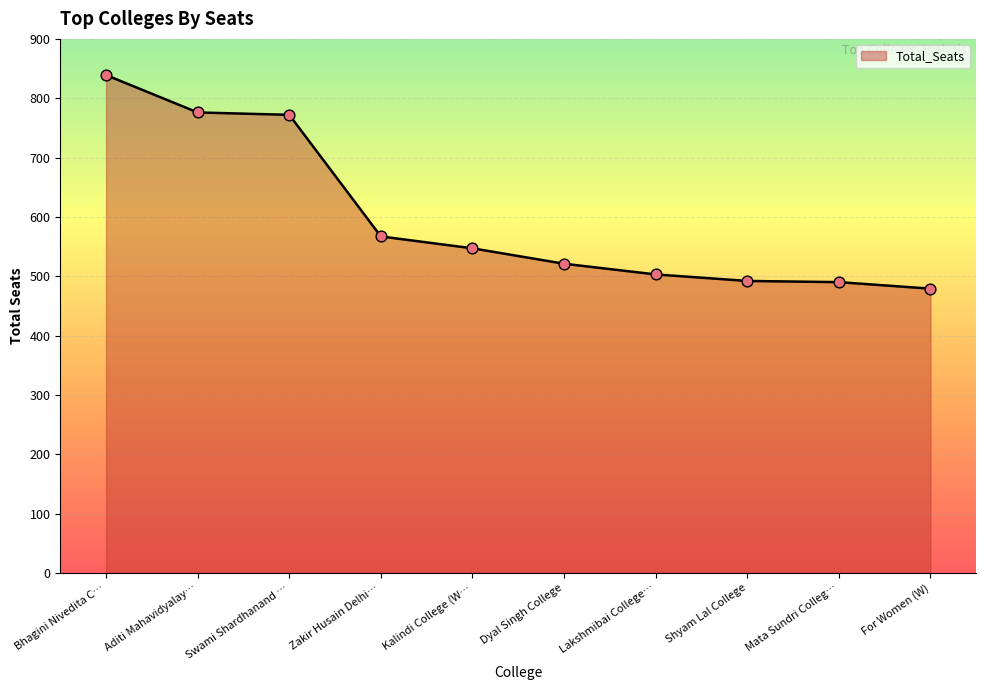

What is the change in value from Dyal Singh College to Lakshmibai College…?

-18